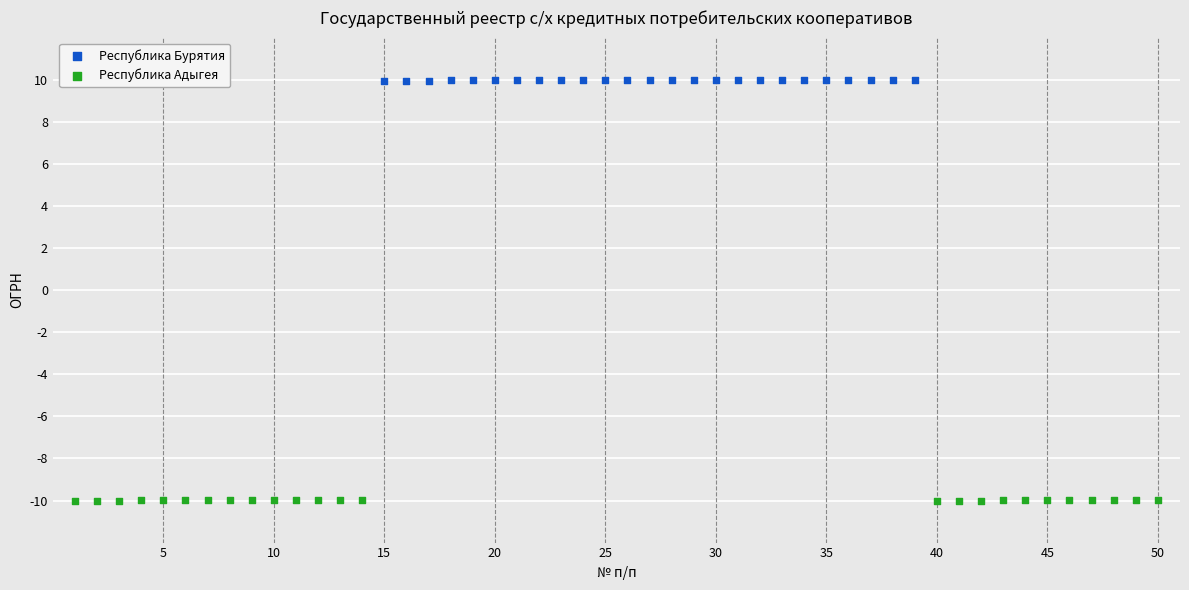

Which series reaches the minimum Y coordinate?

Республика Адыгея